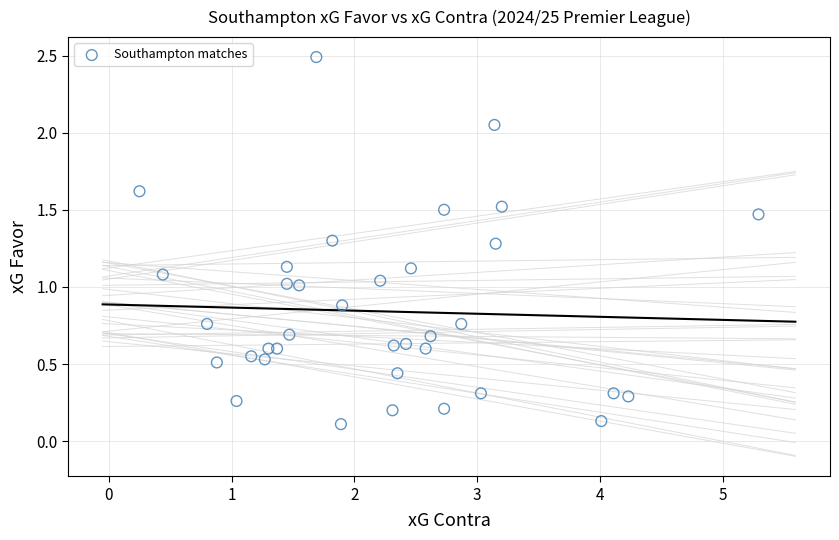

What is the range of X values (max minus min)?

5.0